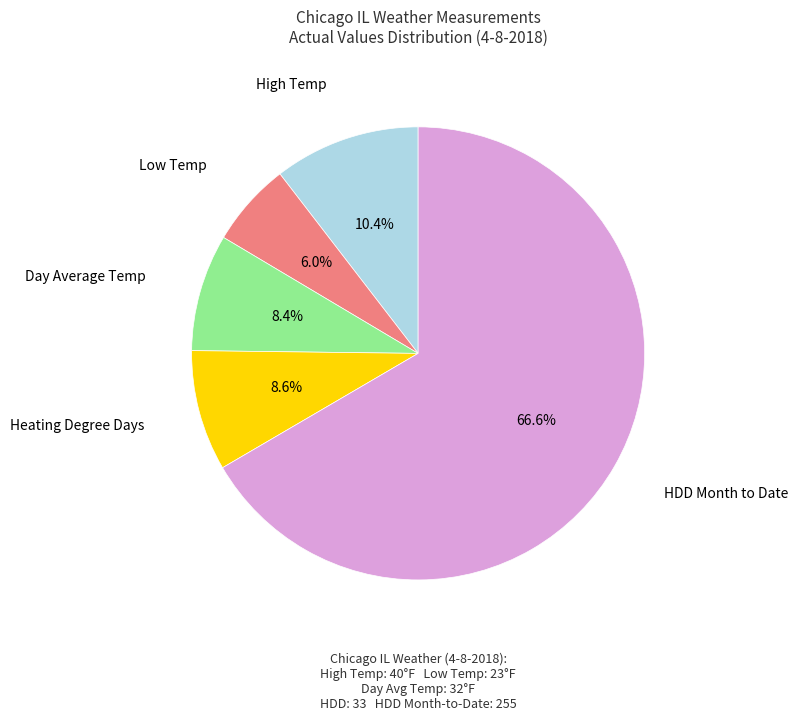

How many slices are in this pie chart?

5